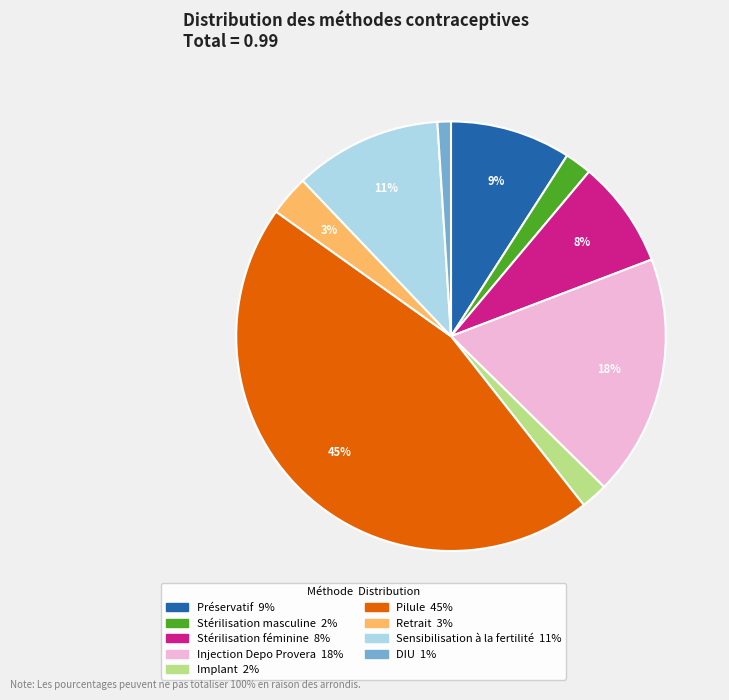

Is it true that Stérilisation masculine is 2% of the pie?

True